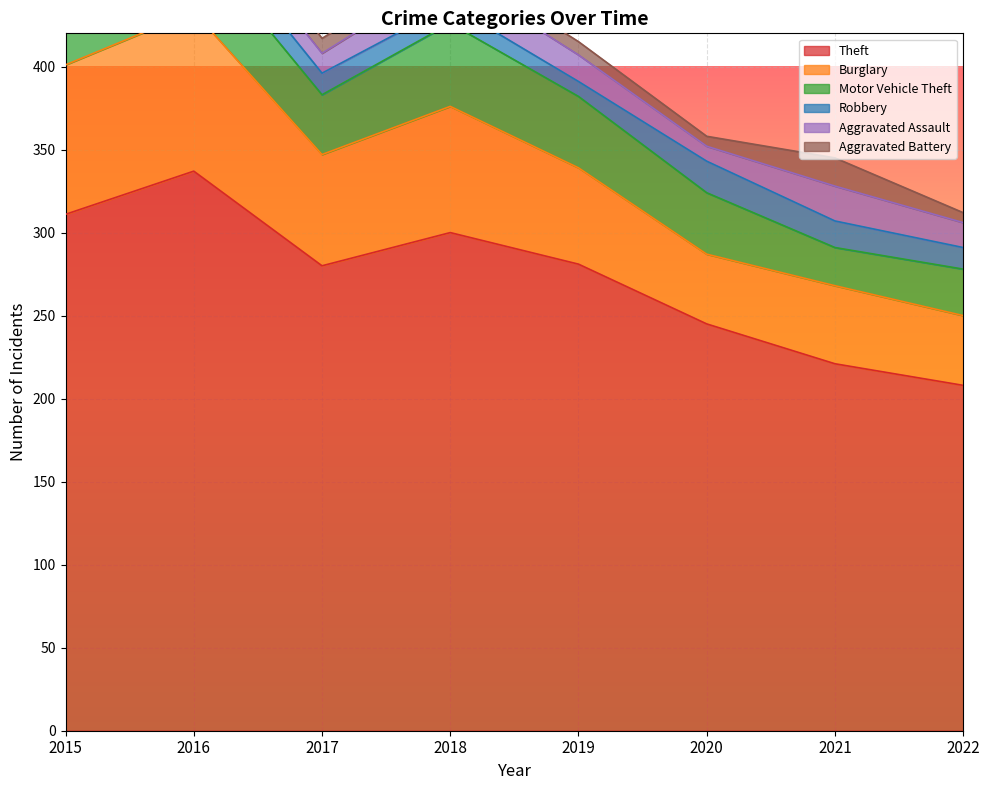

What is the highest value of the Aggravated Assault series?

21